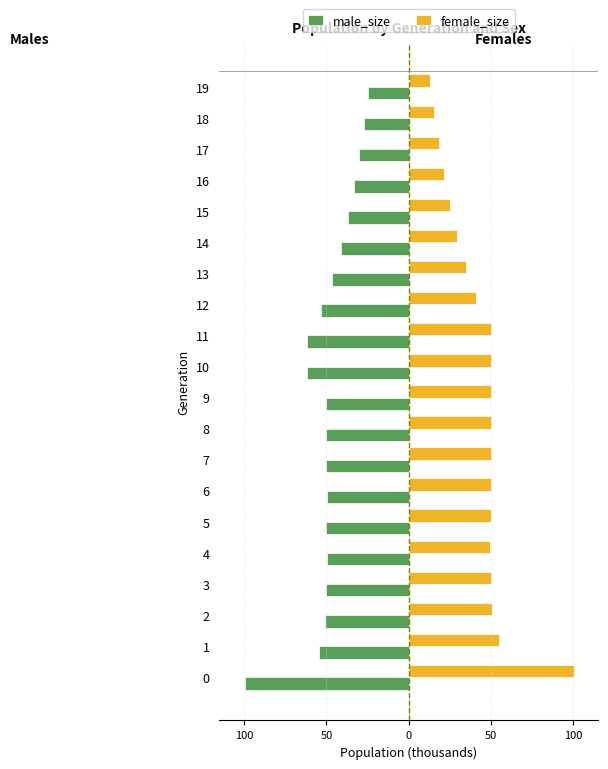

What are all the series names shown in the legend?

male_size, female_size